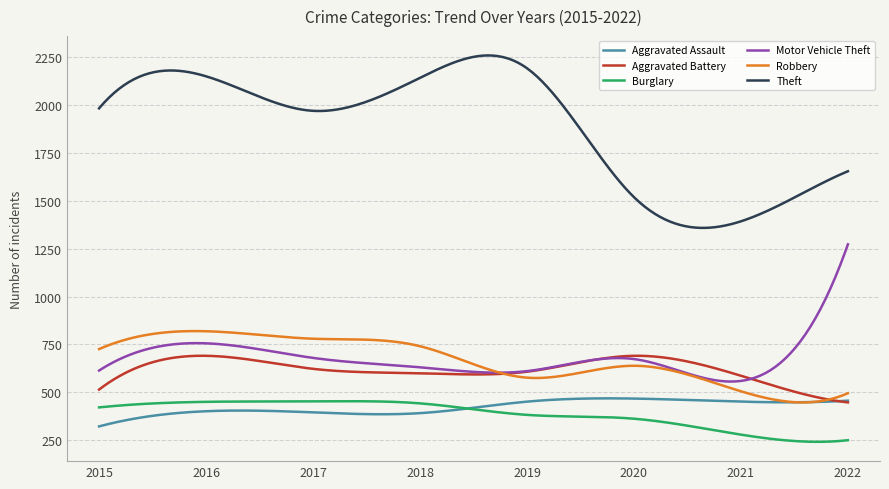

True or false: Burglary and Robbery cross at least once.

False